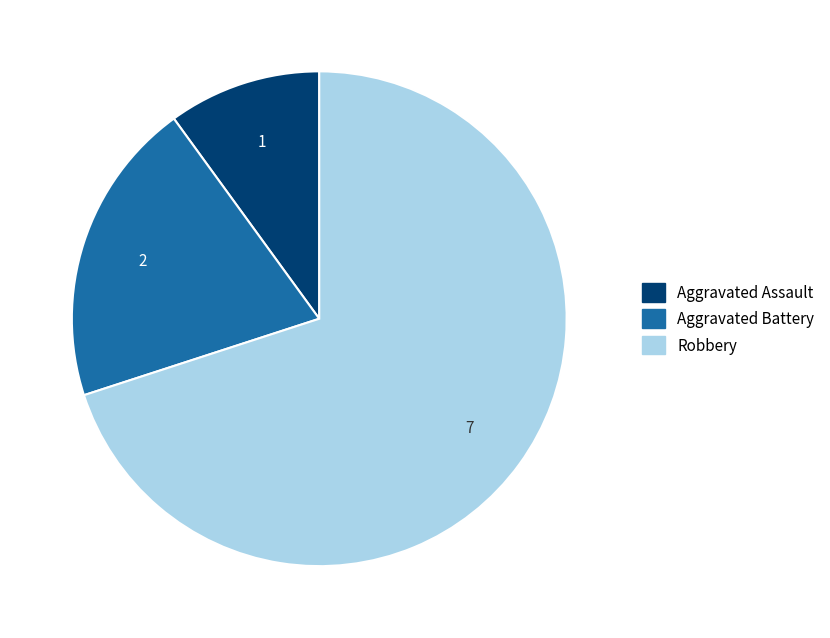

What is the largest slice in the pie chart?

Robbery